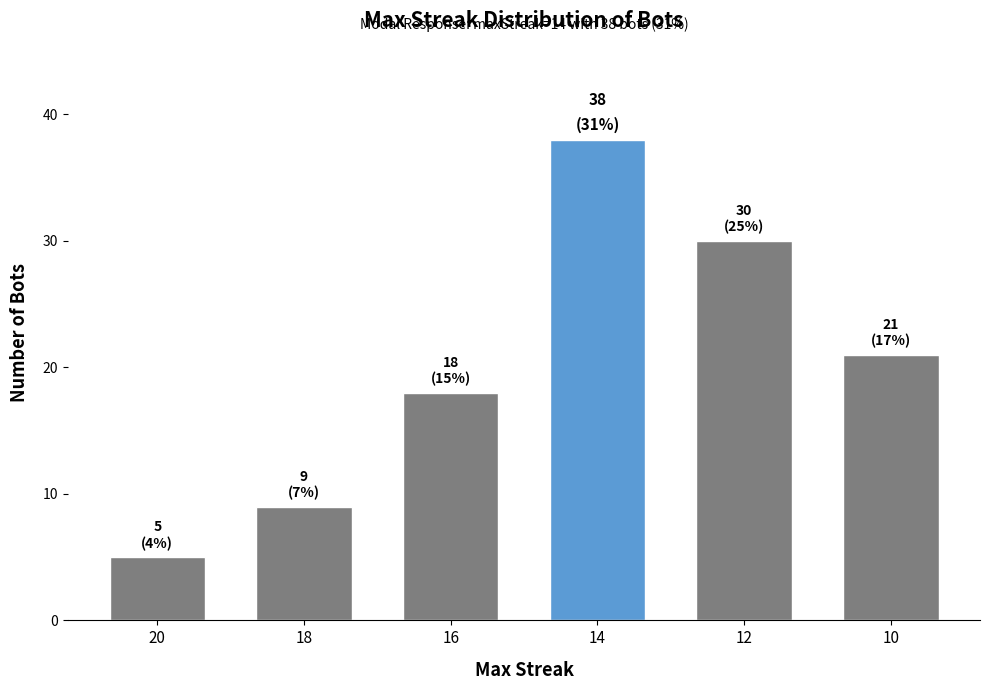

The chart shows a value of 9 at 18. True or false?

True